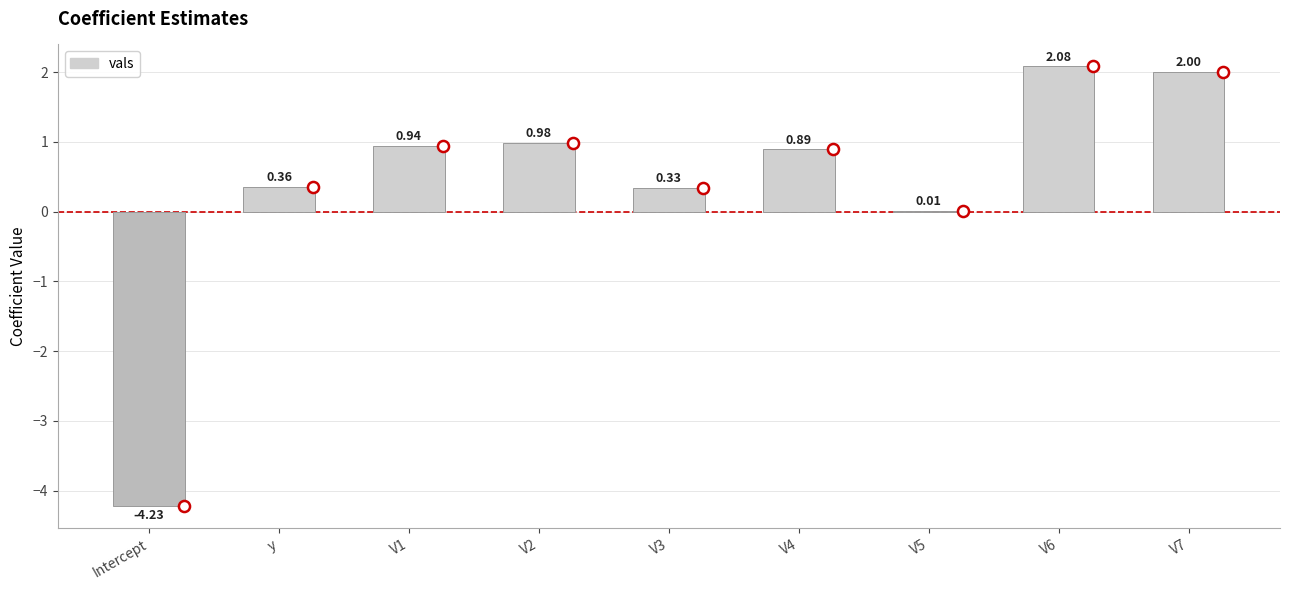

Between V3 and Intercept, which is larger?

V3